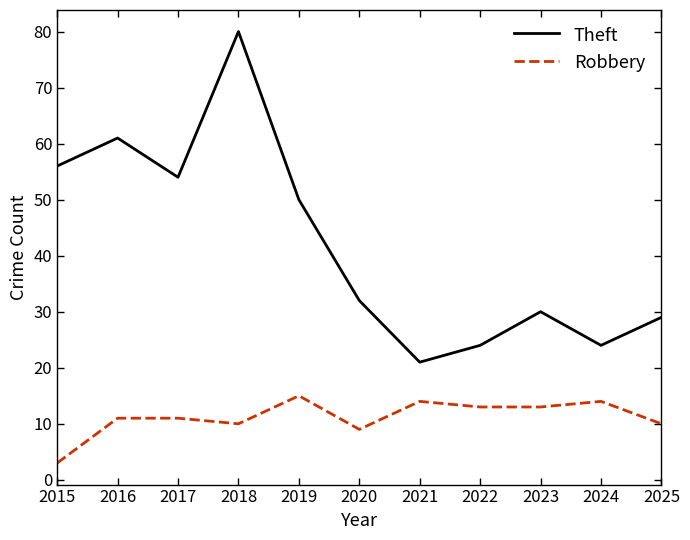

Rank the series by their maximum value, from lowest to highest.

Robbery, Theft